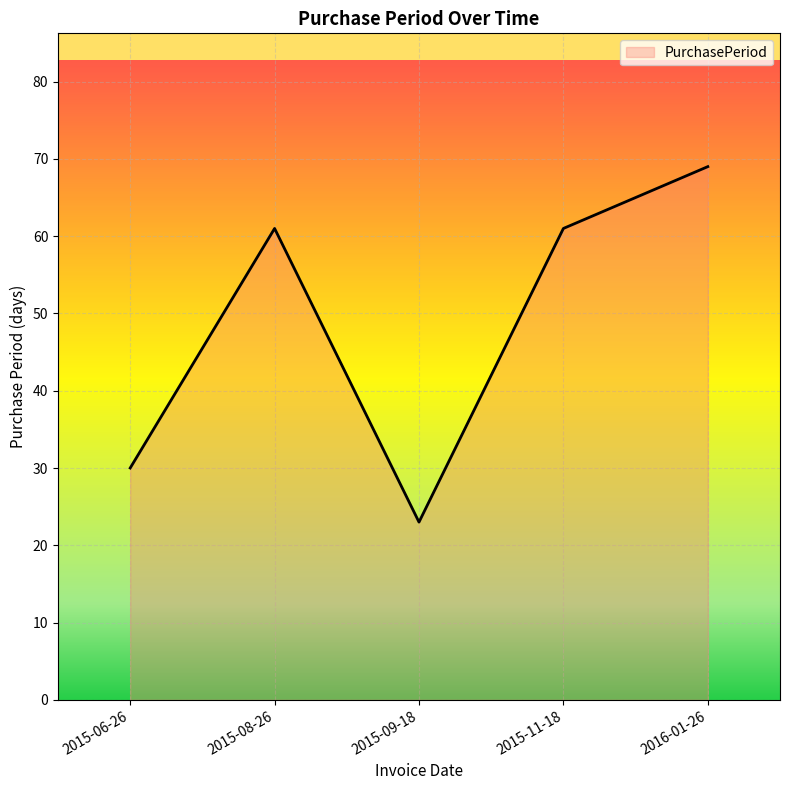

What is the difference between the values at 2015-06-26 and 2015-11-18?

31